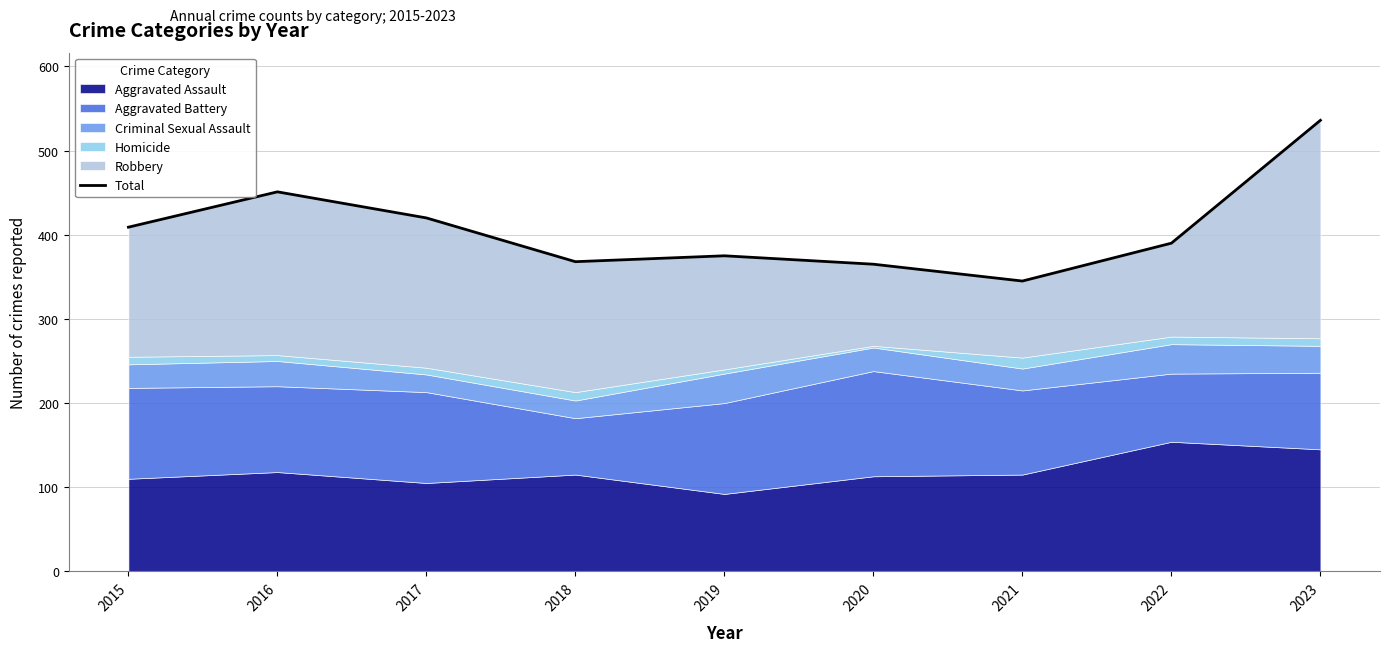

Does the chart have visible grid lines?

Yes